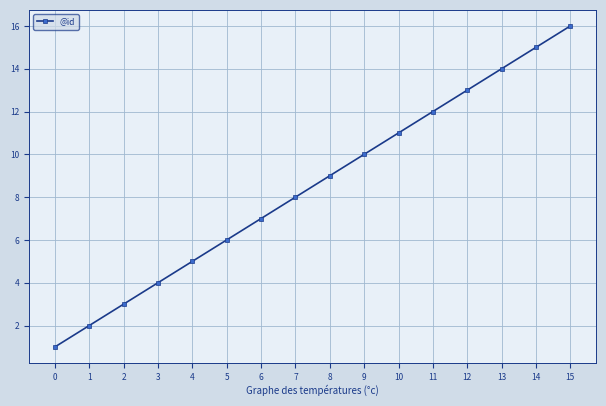

What is the value of the 5th point from the left?

5